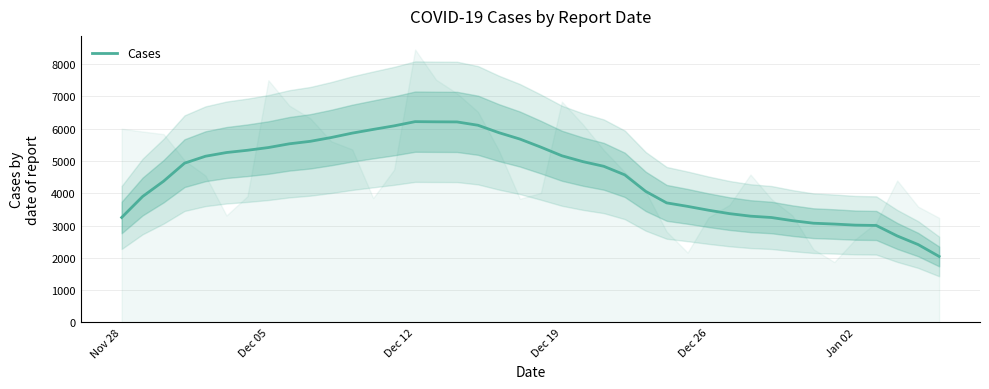

True or false: the data shows 1580.9 at 18.

False